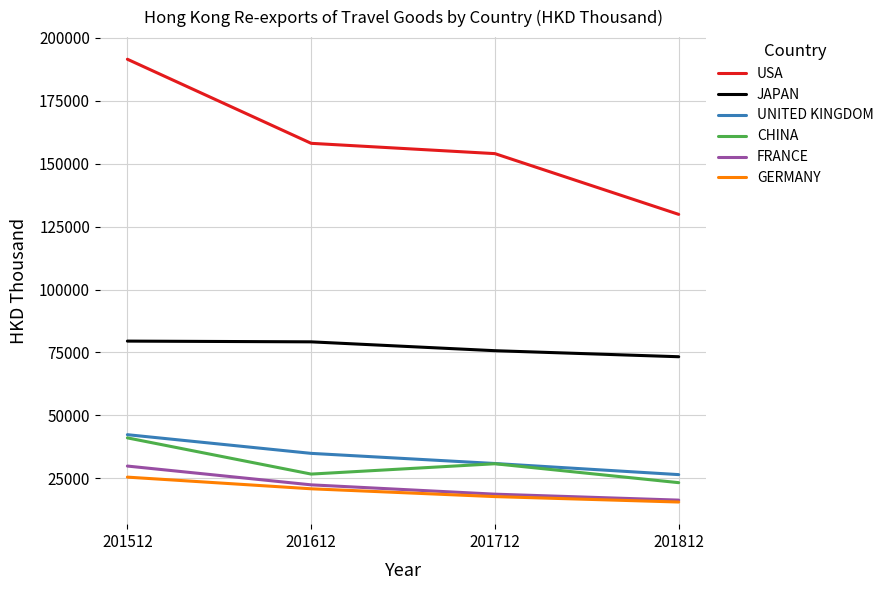

At how many categories does at least one series exceed 86256?

4